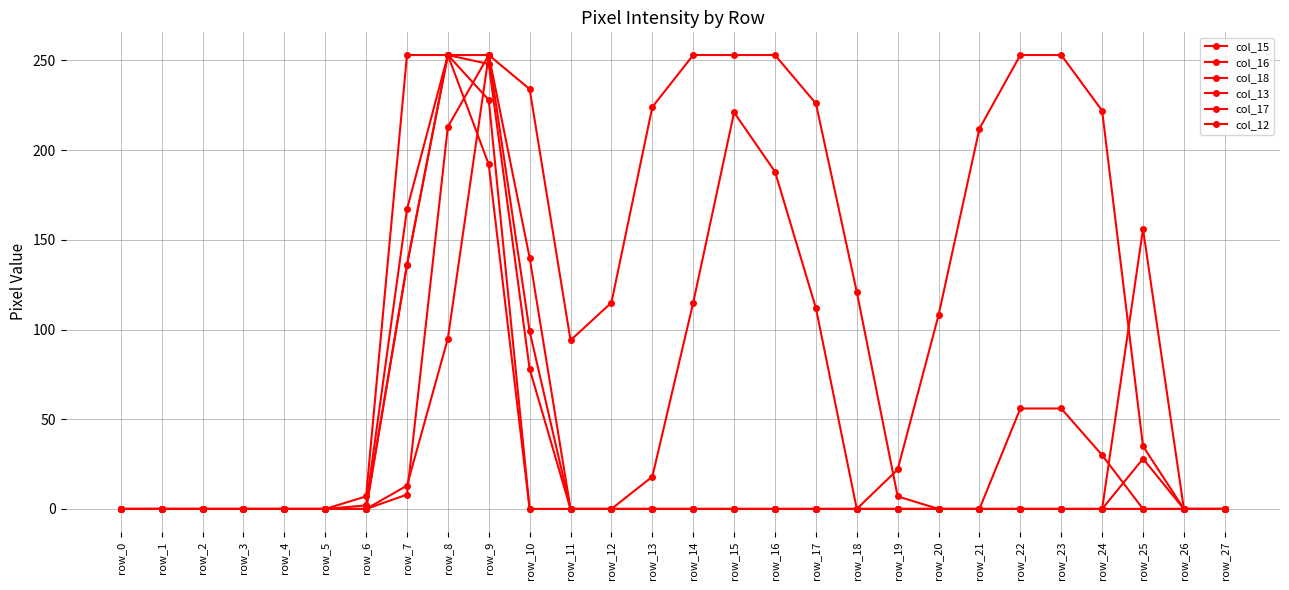

Which has a higher value, row_14 or row_19?

row_14